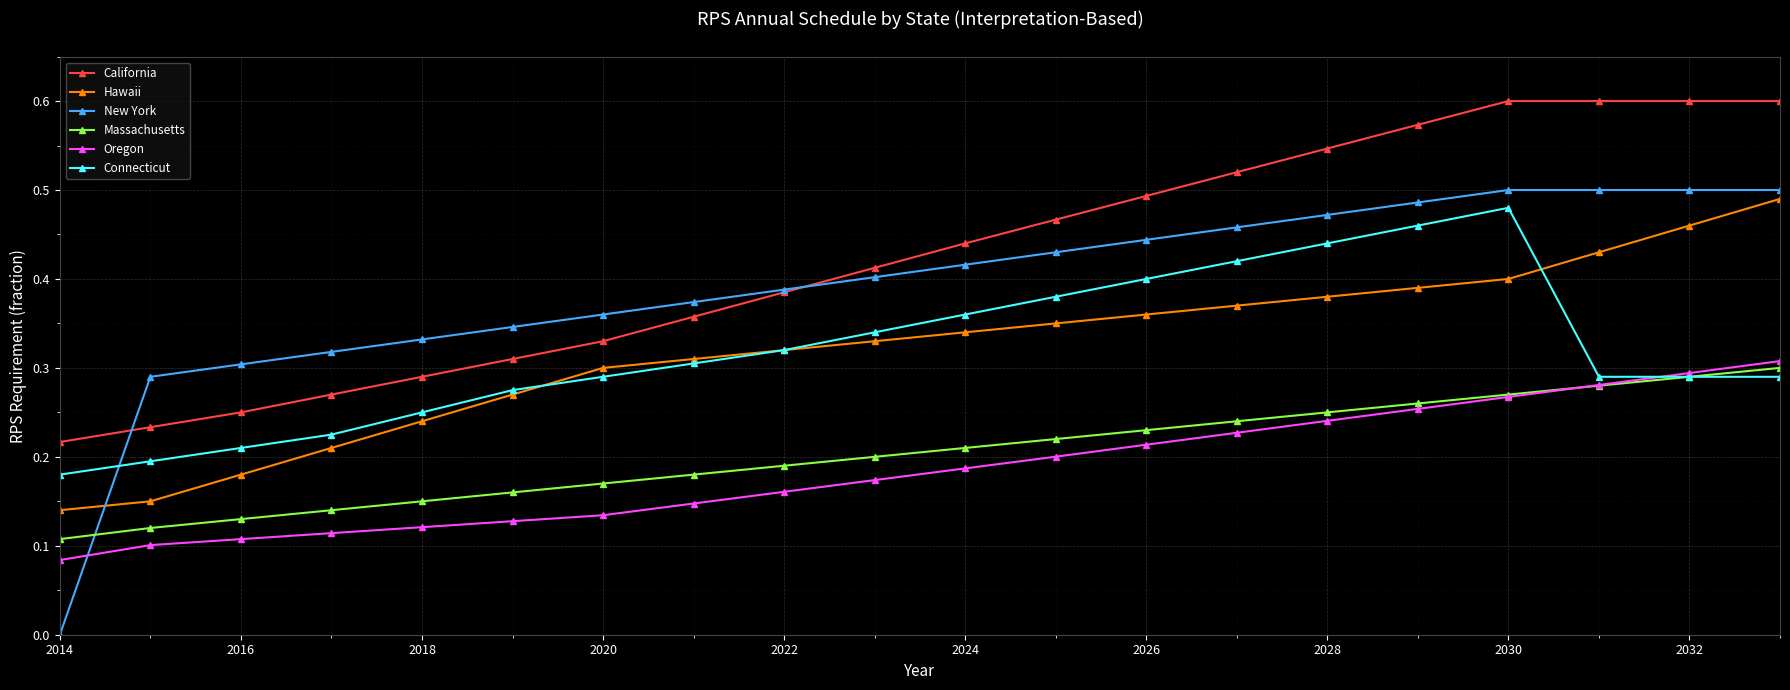

Which series has the largest total across all categories?

California